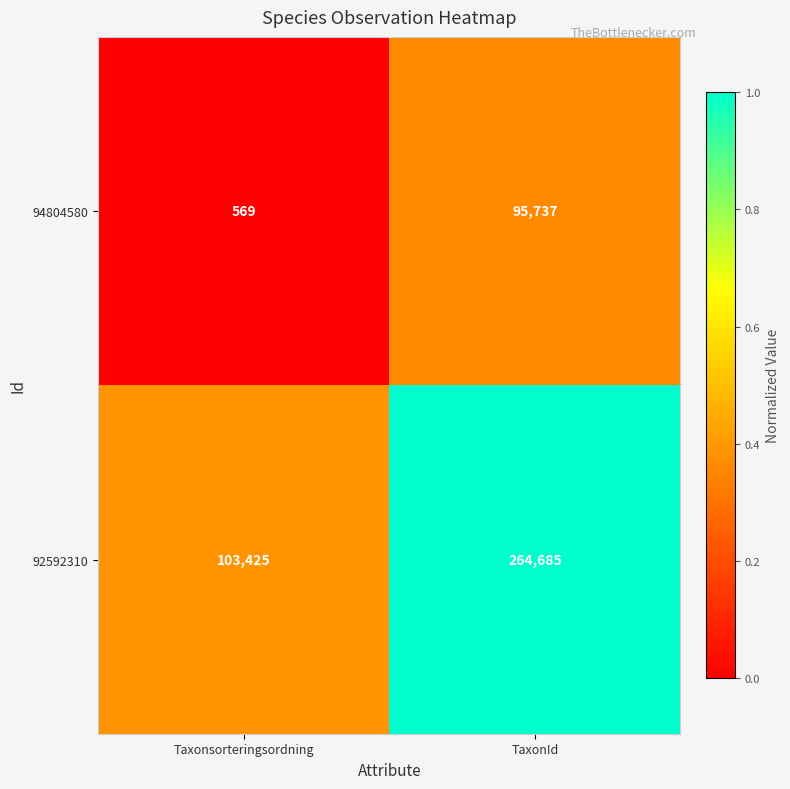

Rank the series by their maximum value, from highest to lowest.

92592310, 94804580